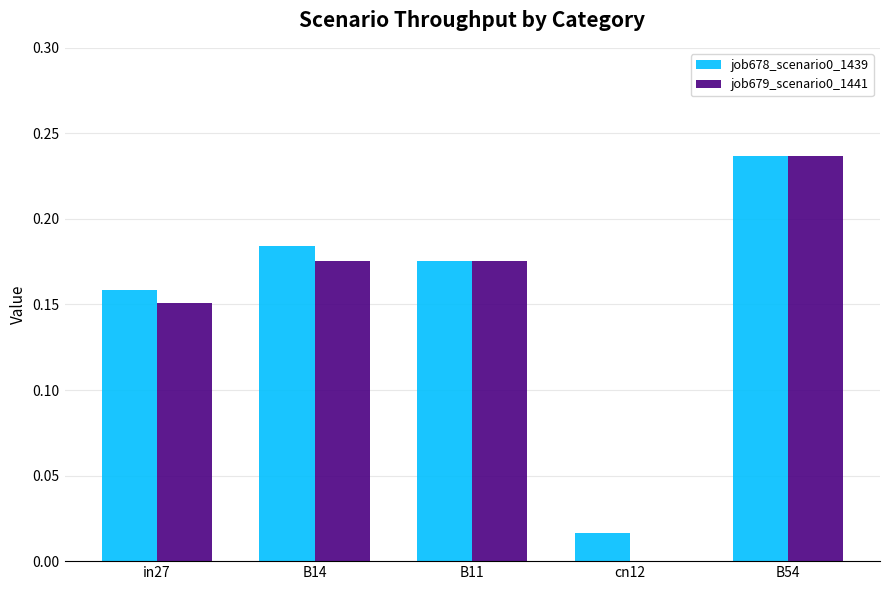

The job679_scenario0_1441 series shows 0.4 at B54. True or false?

False